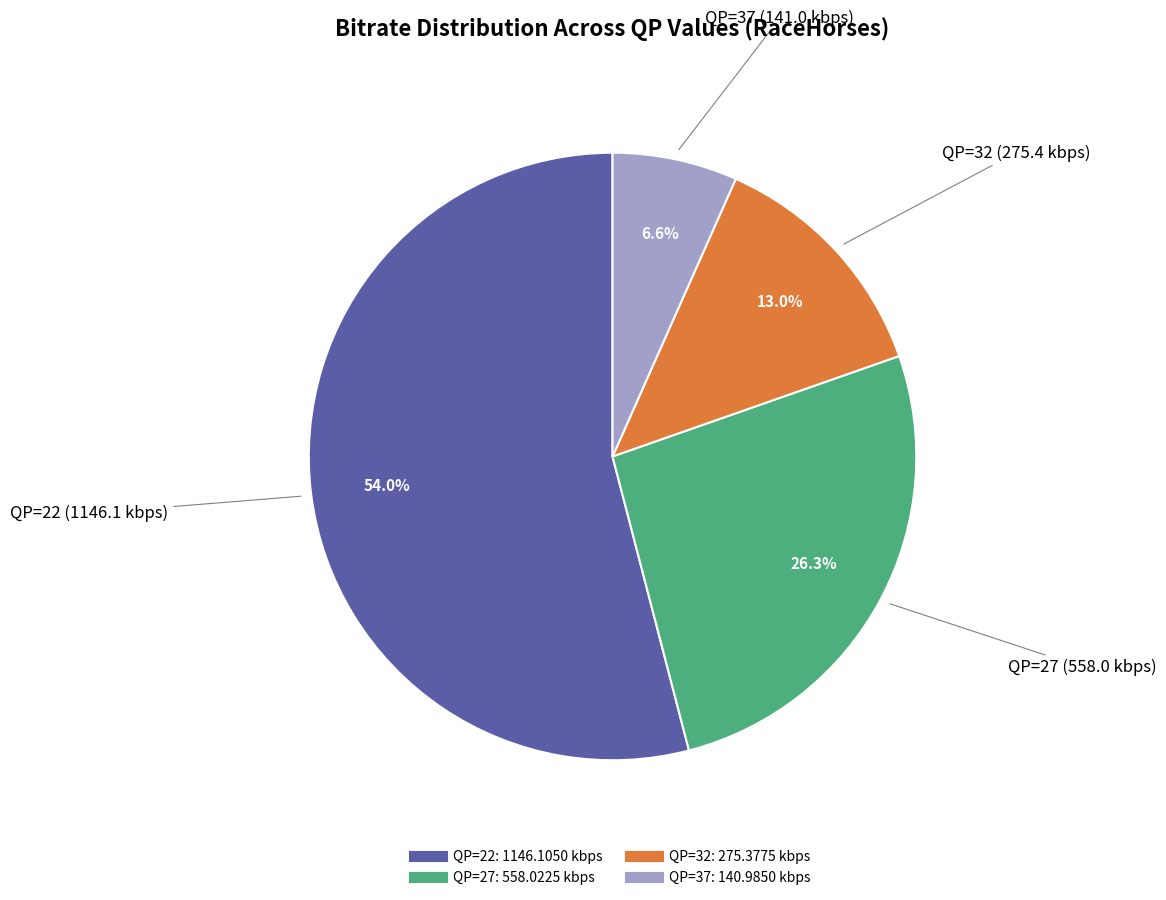

How many slices are in this pie chart?

4